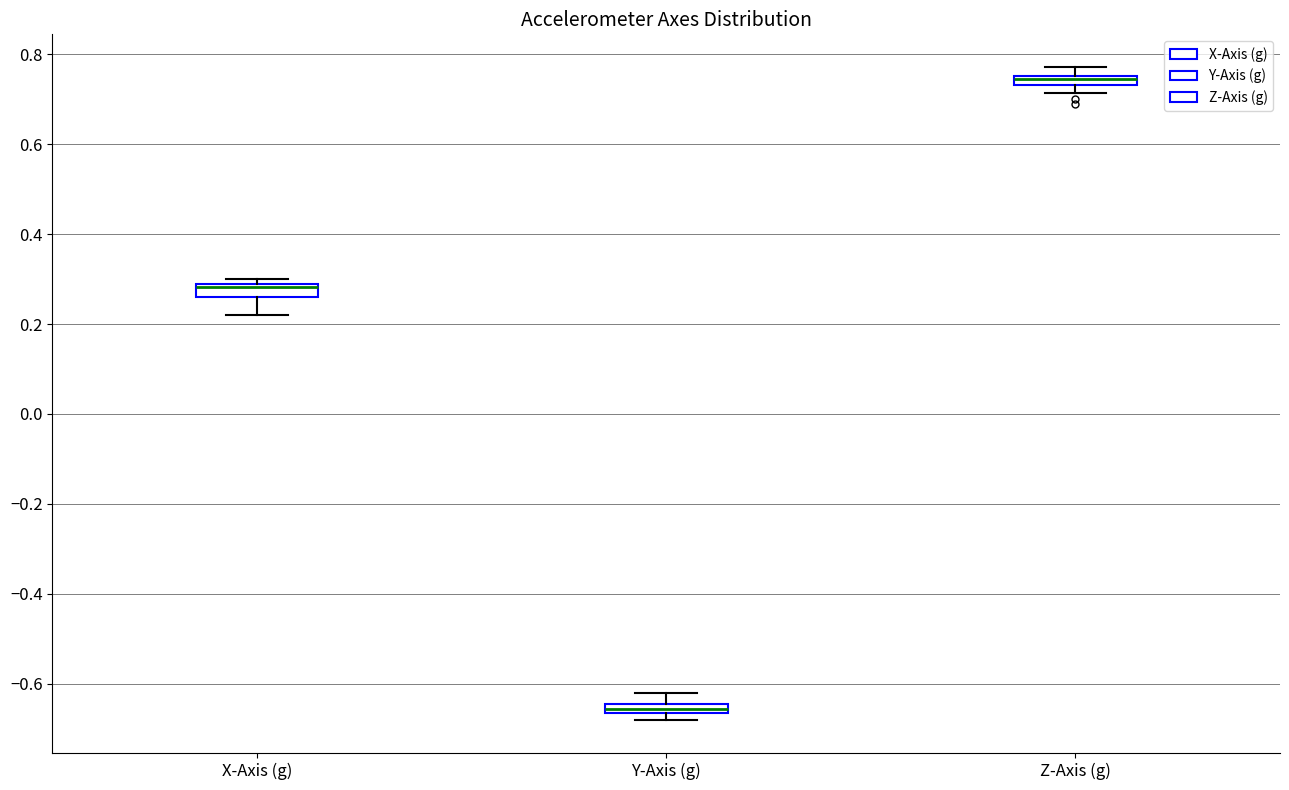

Where does the upper whisker of the box for Y-Axis (g) end on the y-axis? The values are not printed on the chart, so give them approximately, as read against the axis.

-0.62